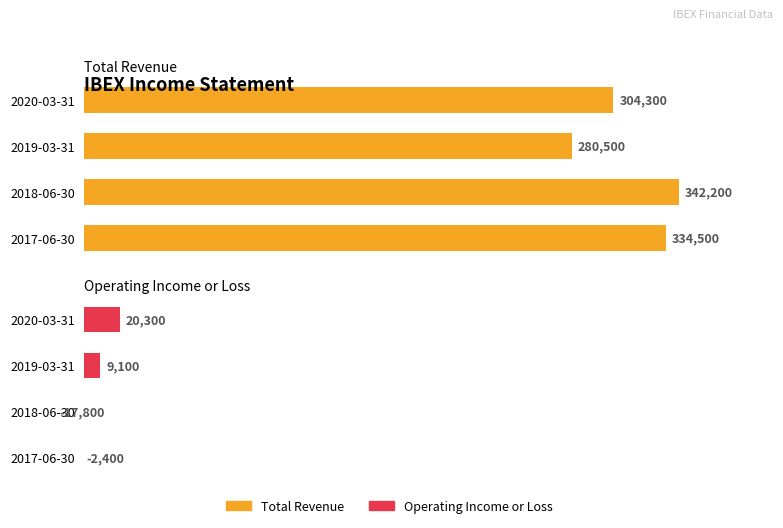

At how many categories does at least one series exceed 46?

4